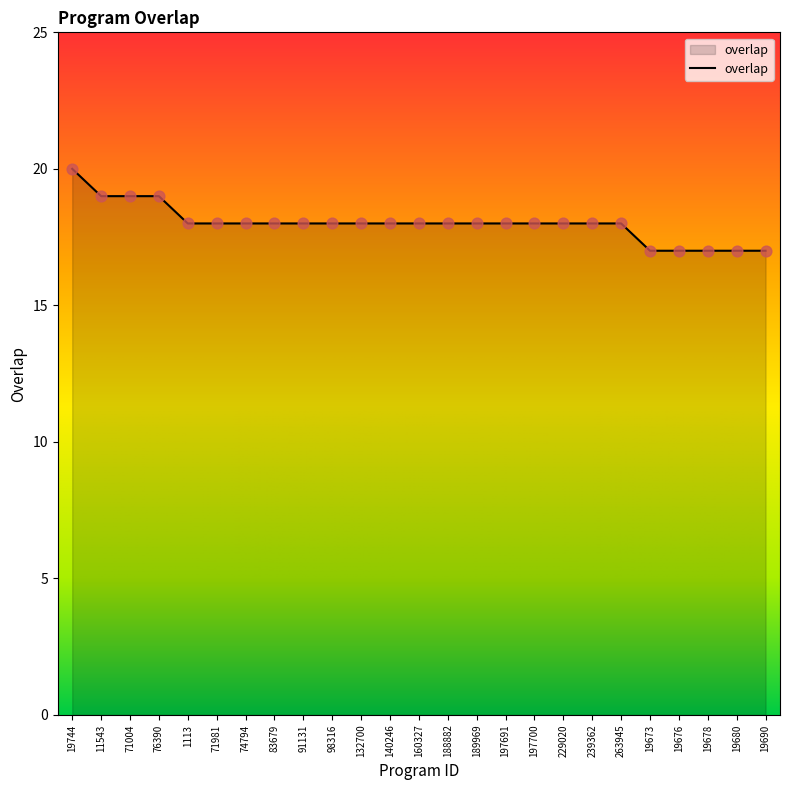

What is the change in value from 11543 to 19680?

-2